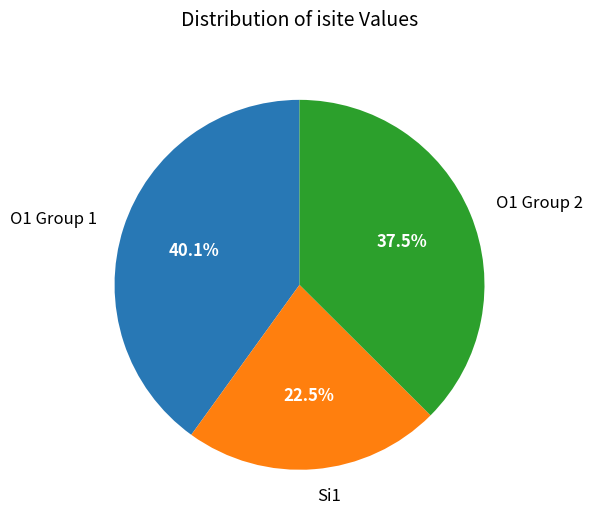

Which slice is the largest?

O1 Group 1